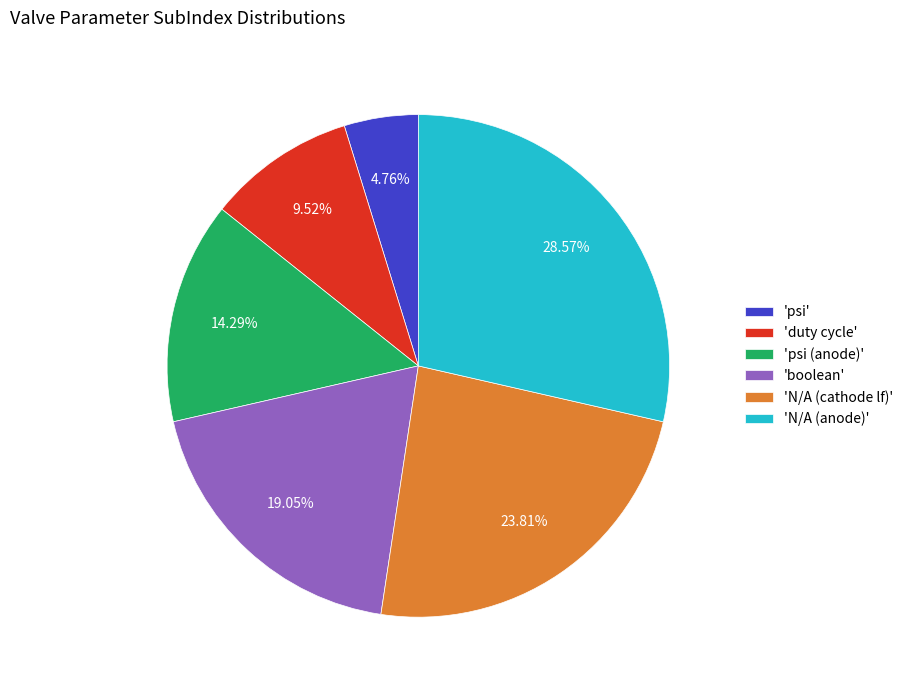

Between 'boolean' and 'N/A (anode)', which is larger?

'N/A (anode)'